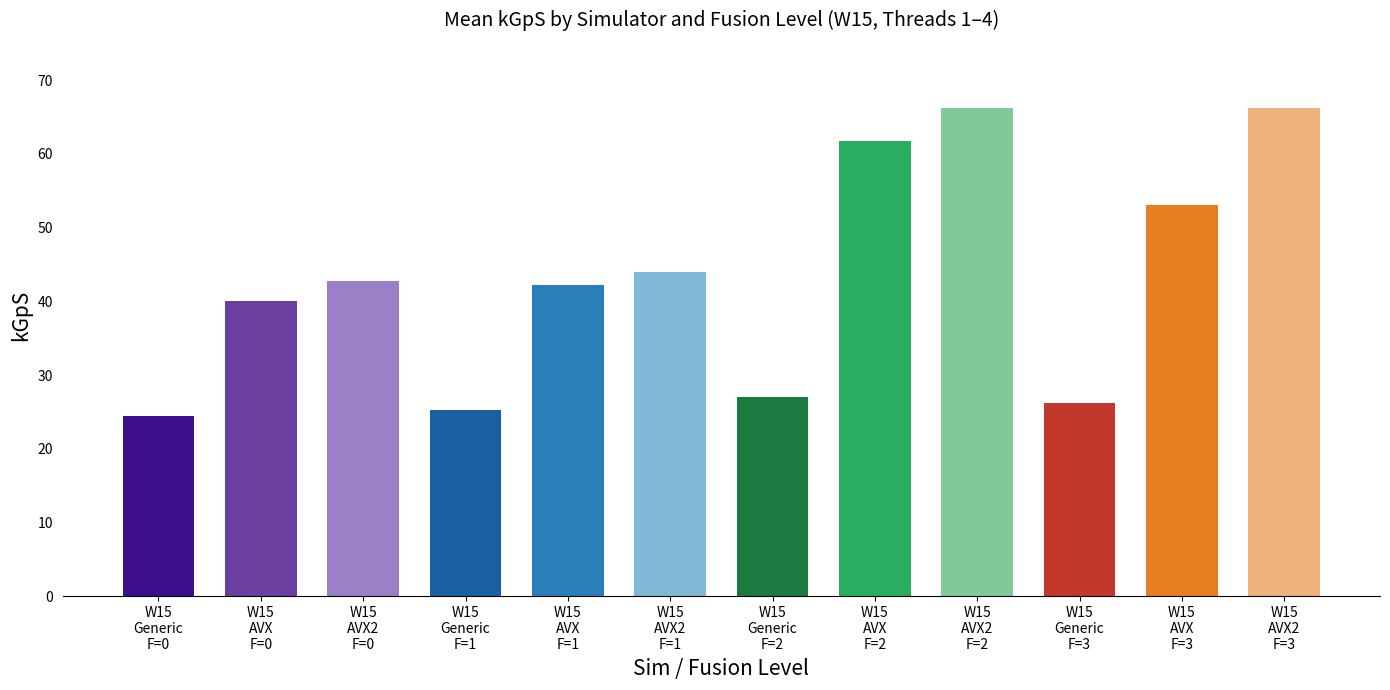

What is the average value?

43.3